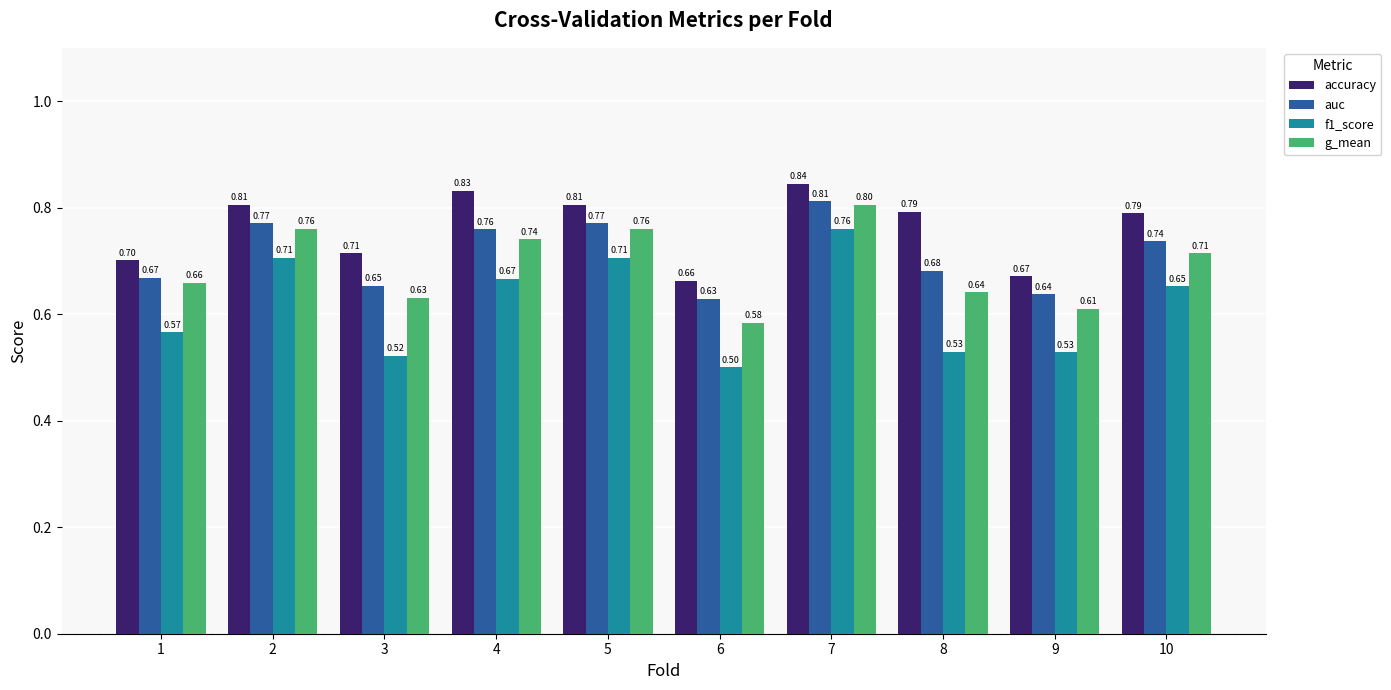

At how many categories does at least one series exceed 0?

10